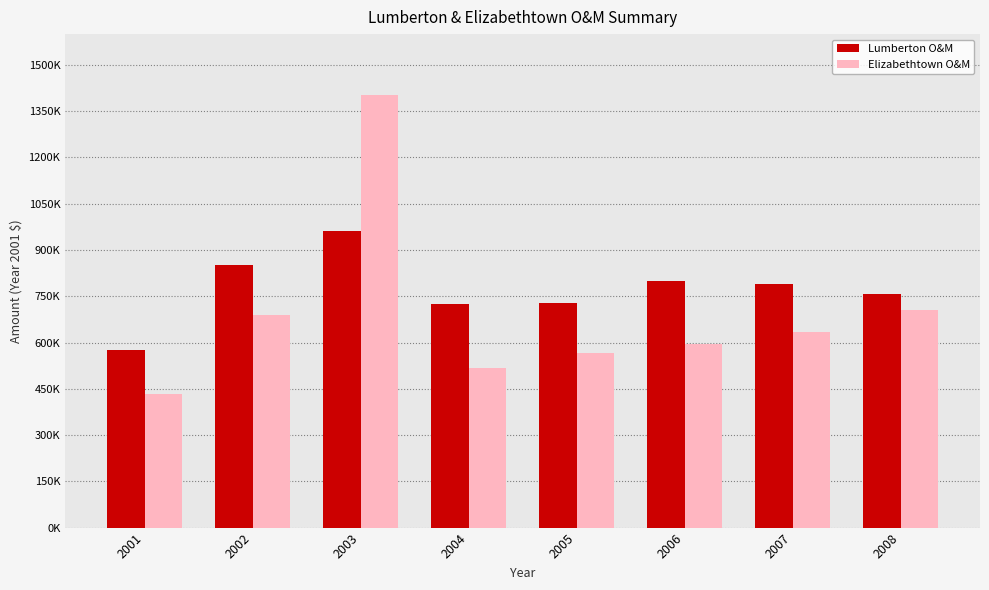

Rank the series by their maximum value, from highest to lowest.

Elizabethtown O&M, Lumberton O&M